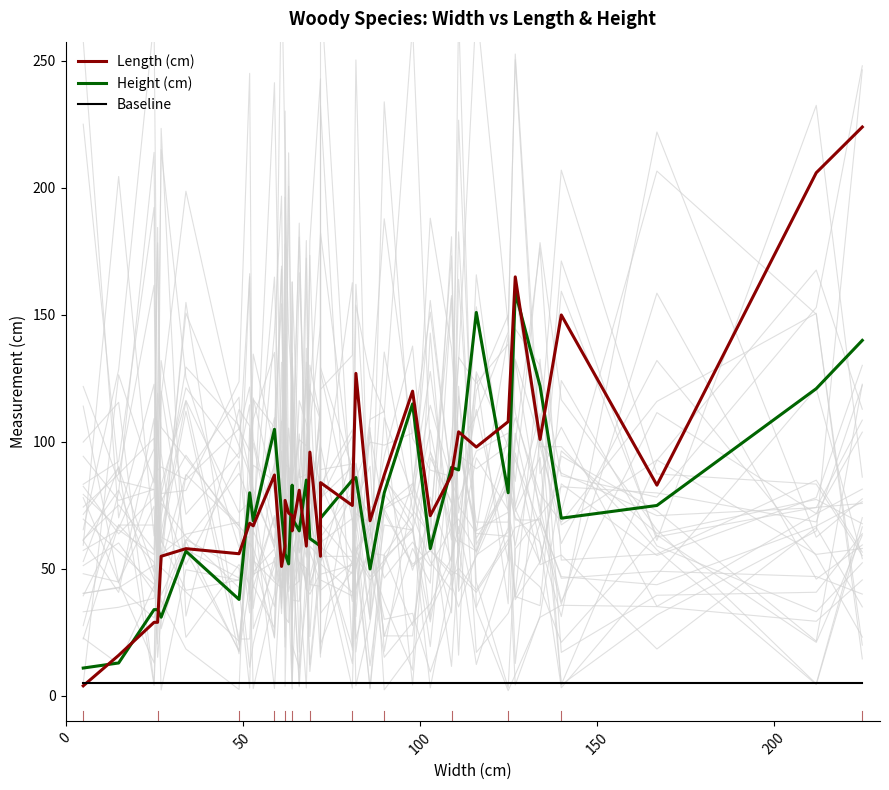

What is the lowest value of the Baseline series?

5